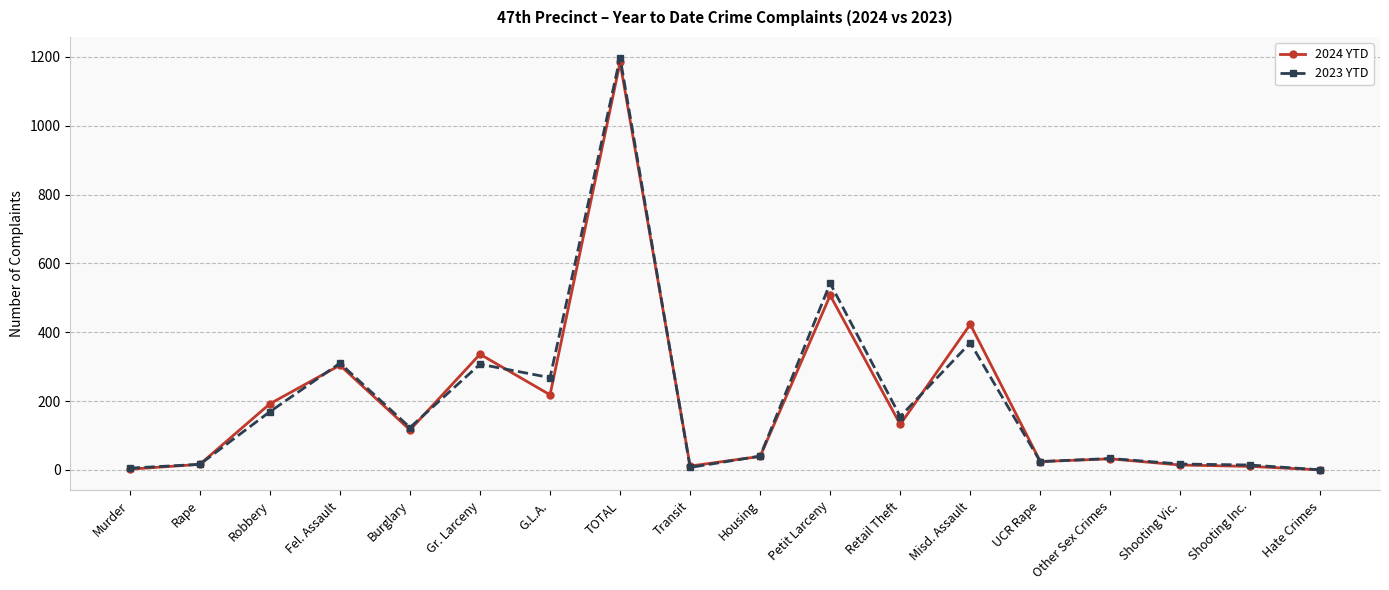

At which category is the sum across all series the highest?

TOTAL